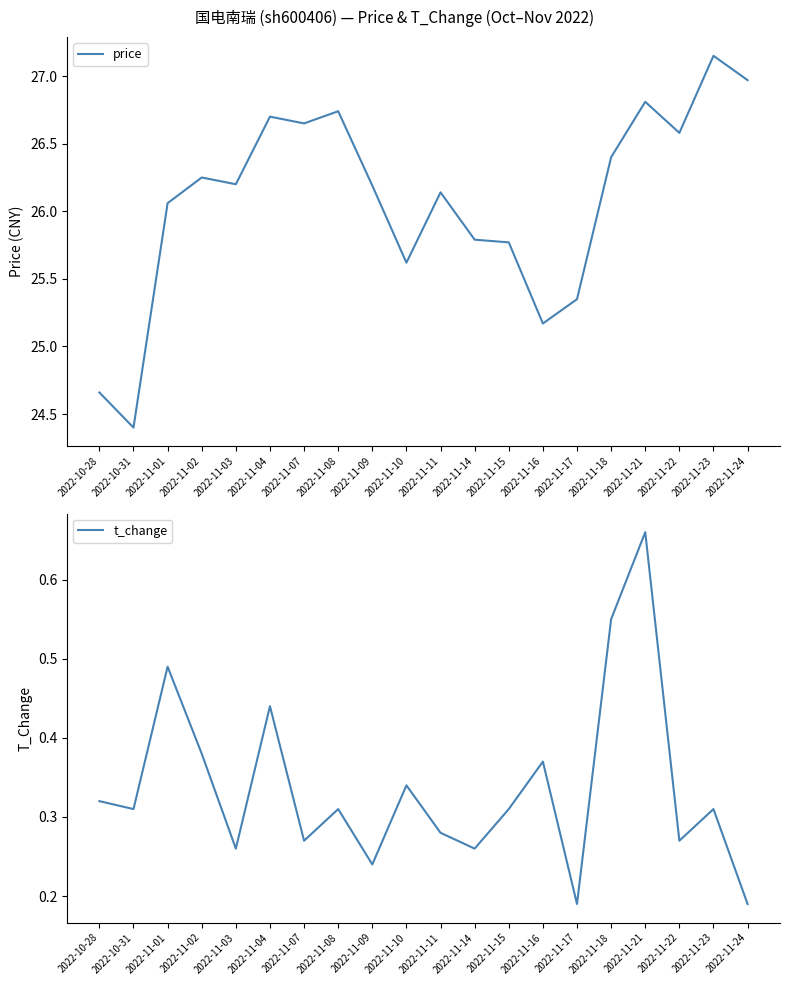

Rank the series by their maximum value, from lowest to highest.

t_change, price